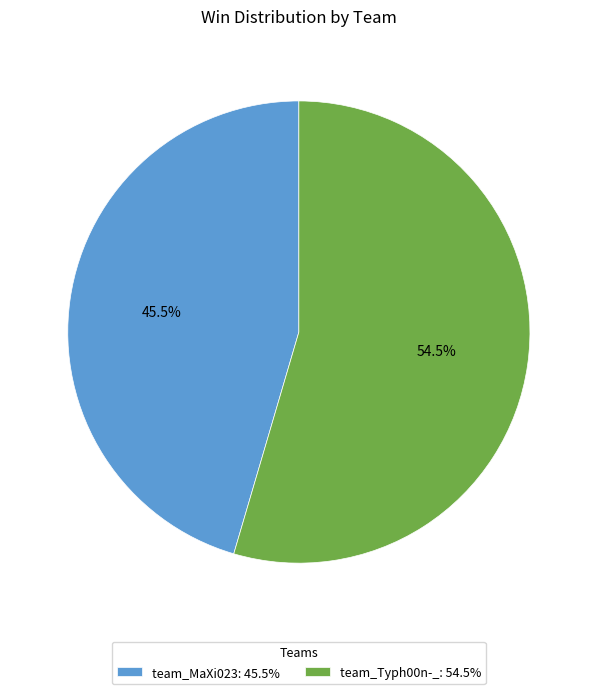

Which has a higher value, team_Typh00n-_: 54.5% or team_MaXi023: 45.5%?

team_Typh00n-_: 54.5%